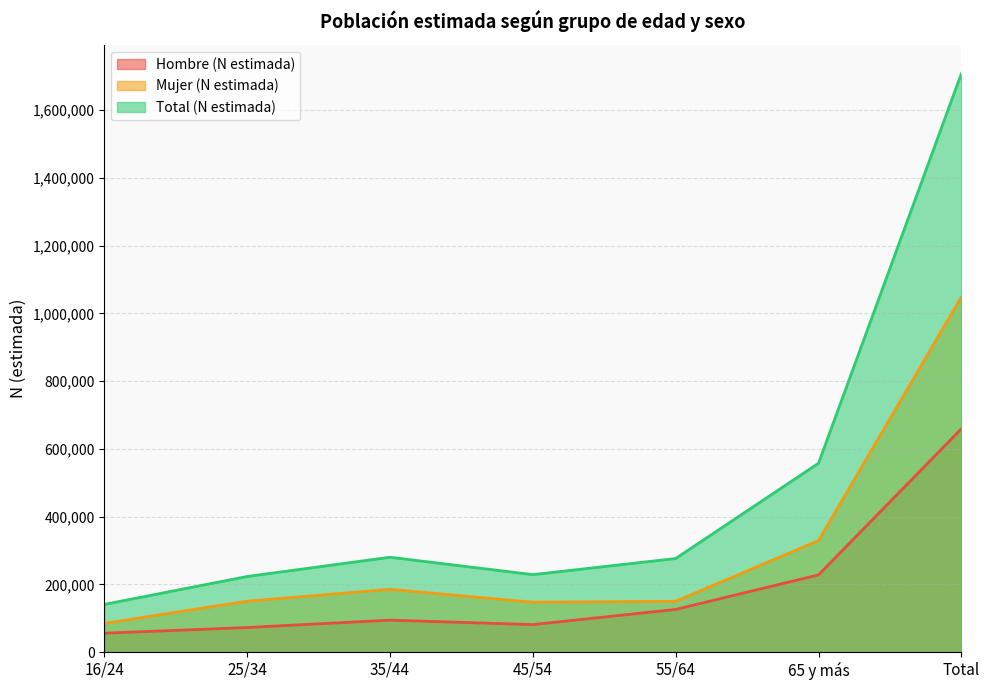

Reading left to right, list all the values displayed in this chart.

Hombre (N estimada): 16/24=56061	25/34=72849	35/44=94612	45/54=81432	55/64=126230	65 y más=228117	Total=659302
Mujer (N estimada): 16/24=84955	25/34=150570	35/44=185634	45/54=147464	55/64=150246	65 y más=329500	Total=1048370
Total (N estimada): 16/24=141016	25/34=223420	35/44=280246	45/54=228897	55/64=276476	65 y más=557617	Total=1707672